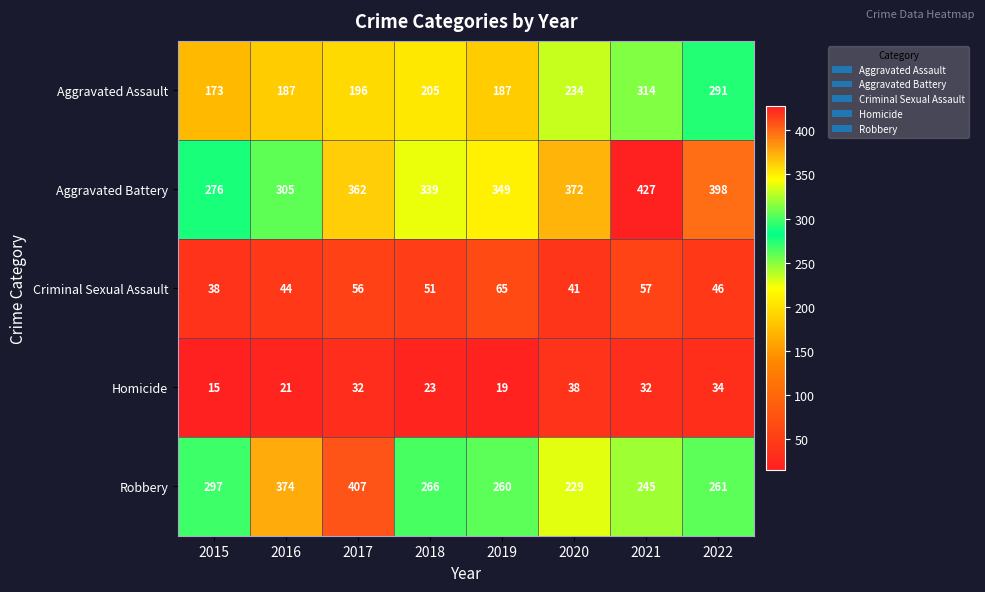

Is it true that Criminal Sexual Assault equals 23 at 2015?

False